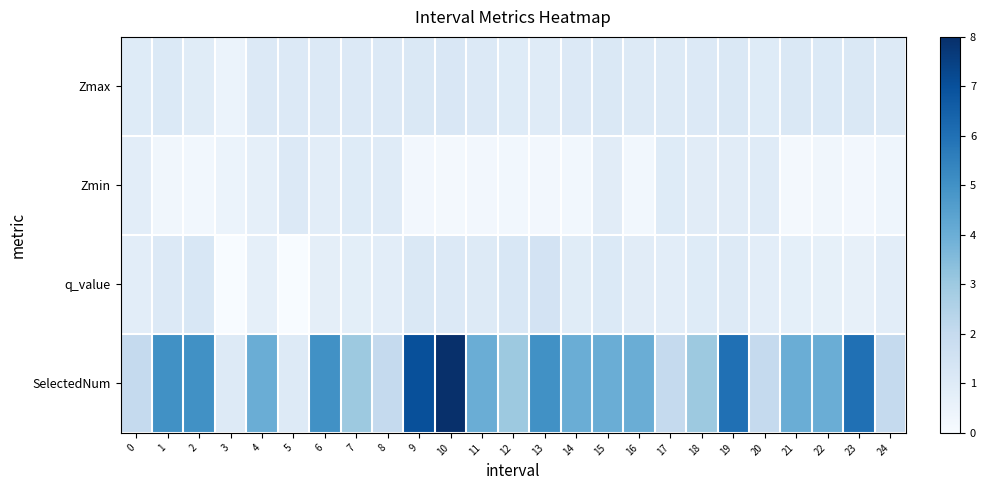

Which series has the largest range (max minus min)?

SelectedNum